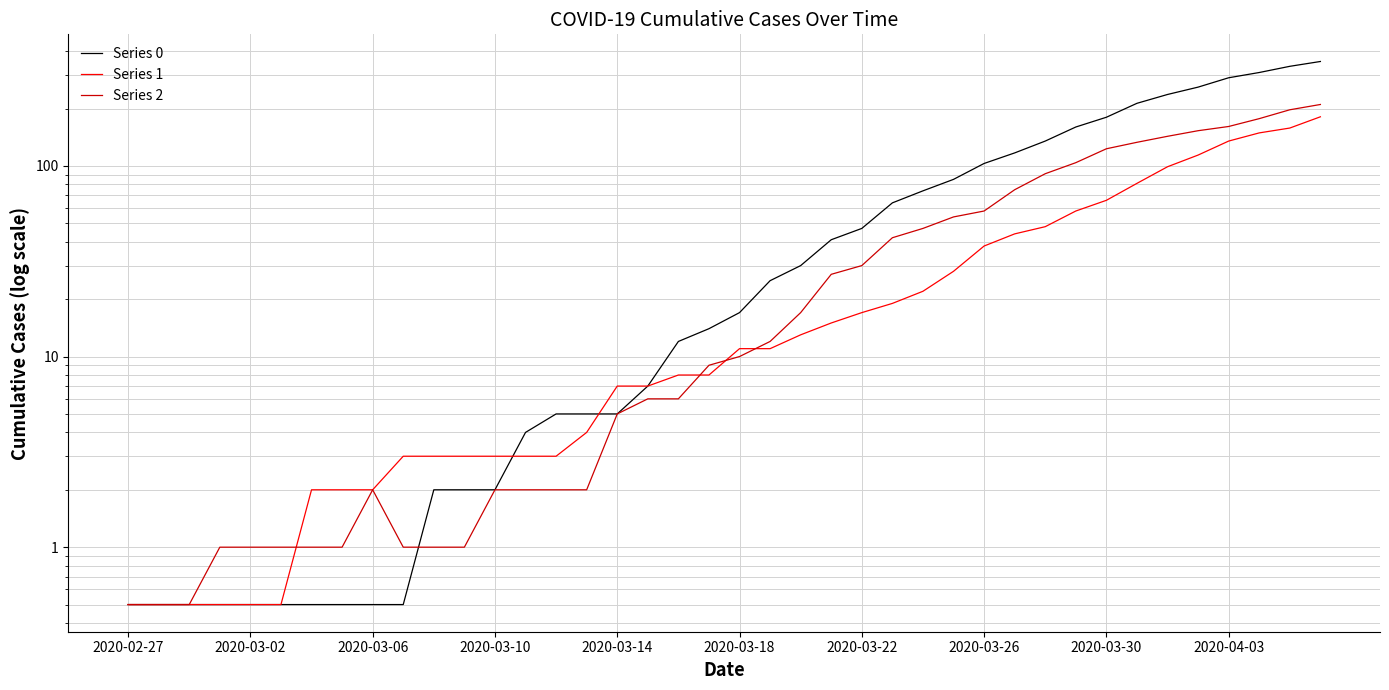

Is it true that Series 1 equals 22.0 at 26?

True